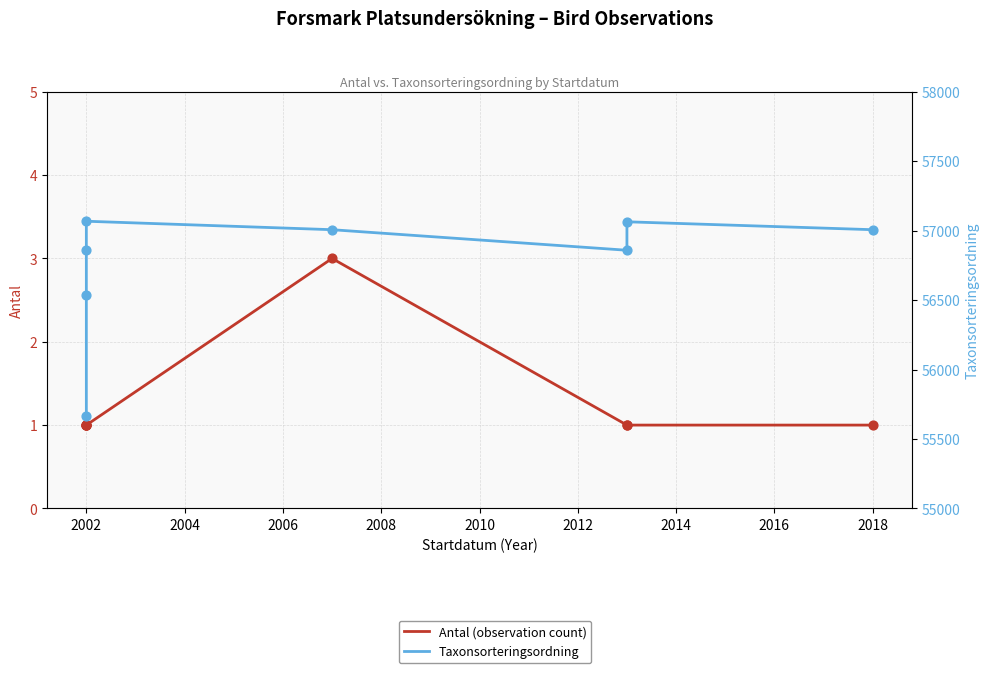

Which series contains the highest Y value?

Taxonsorteringsordning